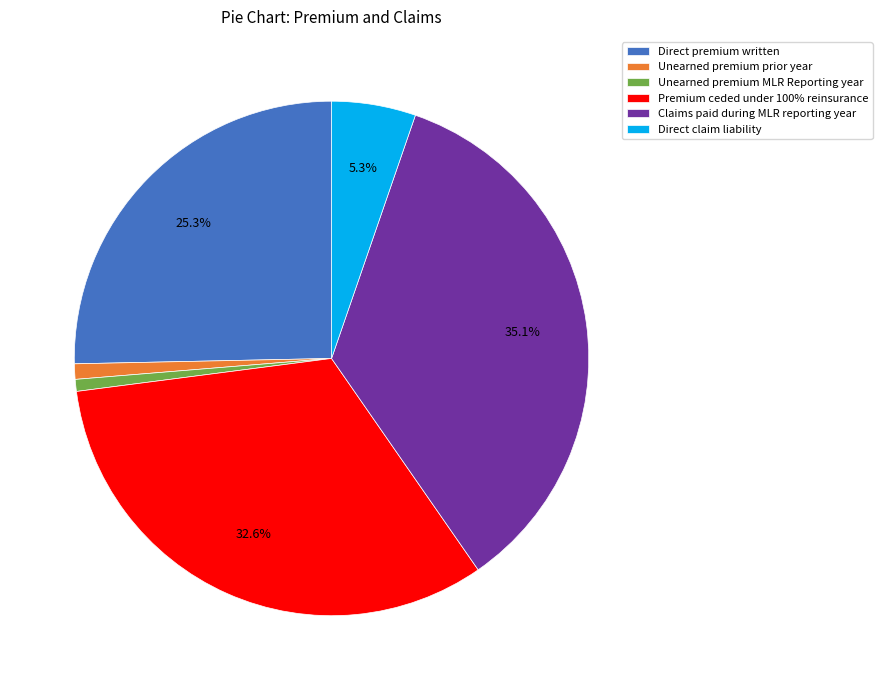

Combined, do Premium ceded under 100% reinsurance and Unearned premium MLR Reporting year account for over 50%?

No